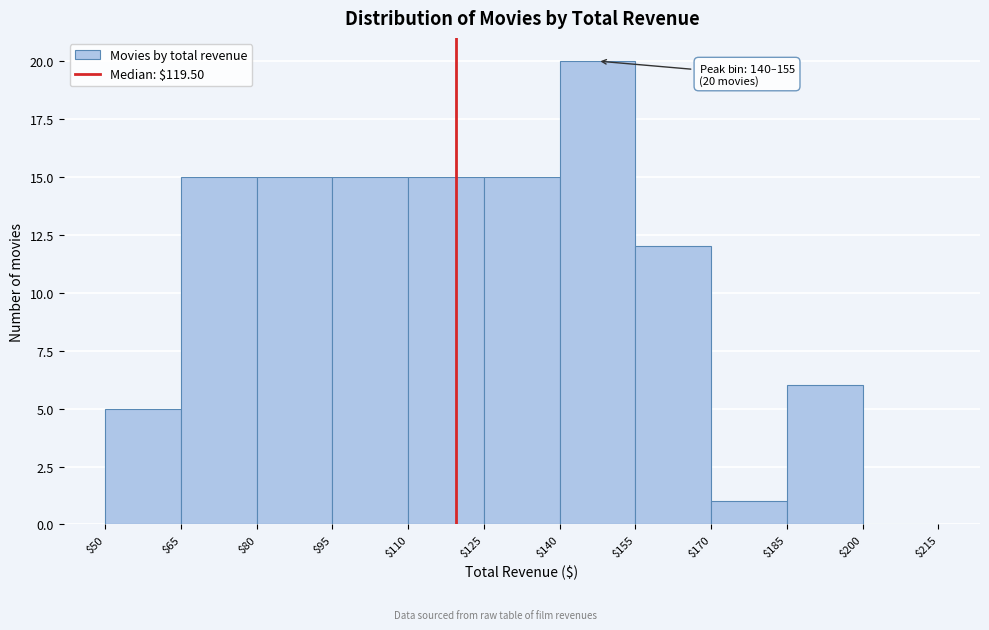

Which range on the x-axis has the tallest bar?

$140 to $155